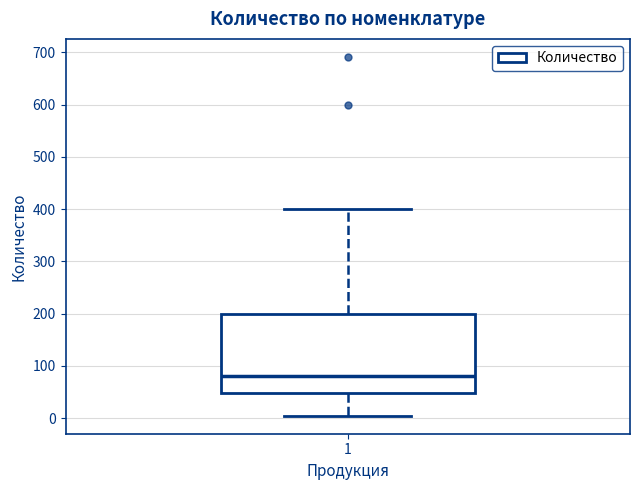

Read this box plot against the y-axis: the position of the median line, the range covered by the box, and the ends of both whiskers. The values are not printed on the chart, so give them approximately, as read against the axis.

median 80, box 50 to 200, whiskers 0 to 400